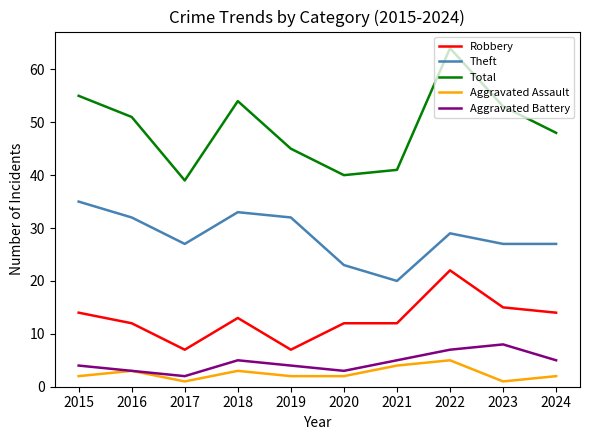

What is the average value of the Aggravated Battery series?

5